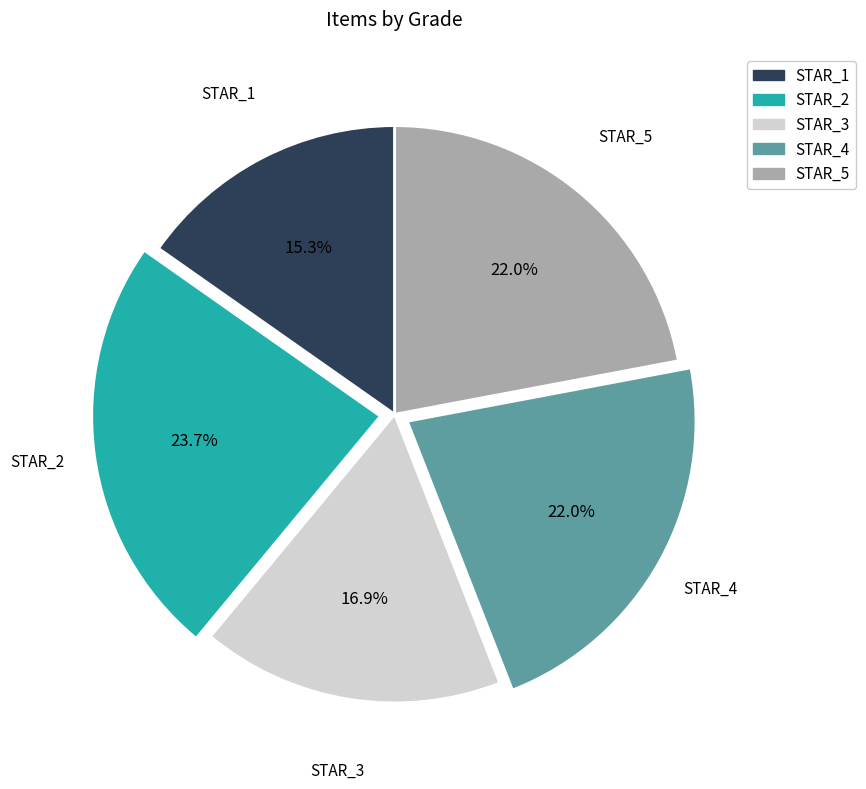

Does STAR_1 represent more than half of the total?

No